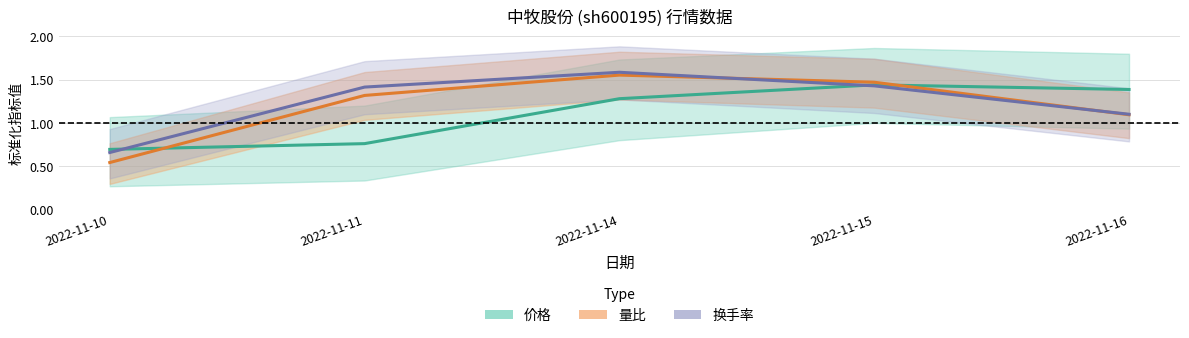

Rank the series at 2022-11-15 from highest to lowest value.

量比, 价格, 换手率